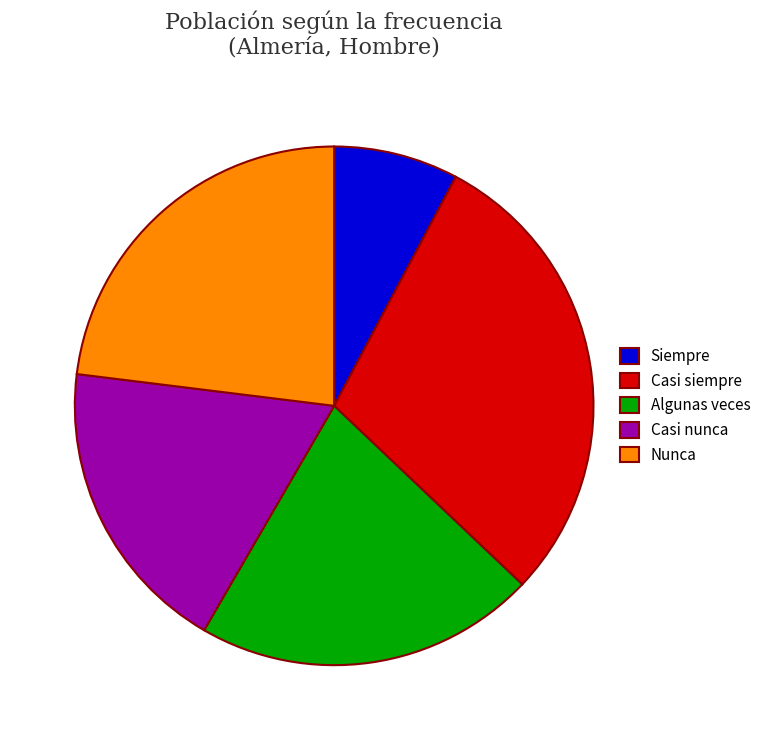

Which category has the smallest portion of the pie?

Siempre